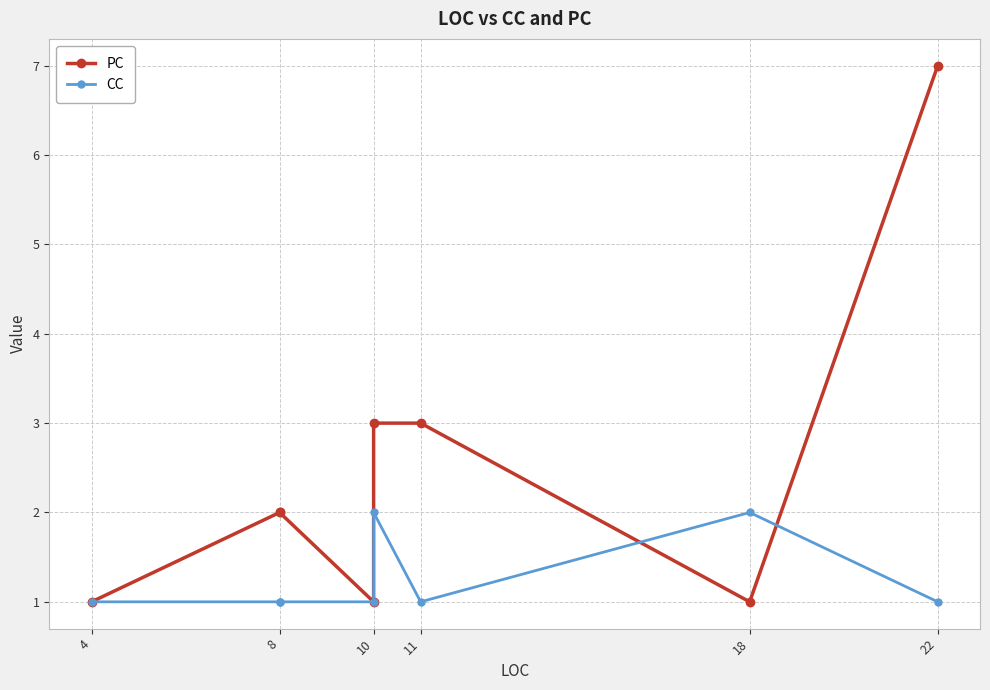

At which label does PC reach its minimum?

4